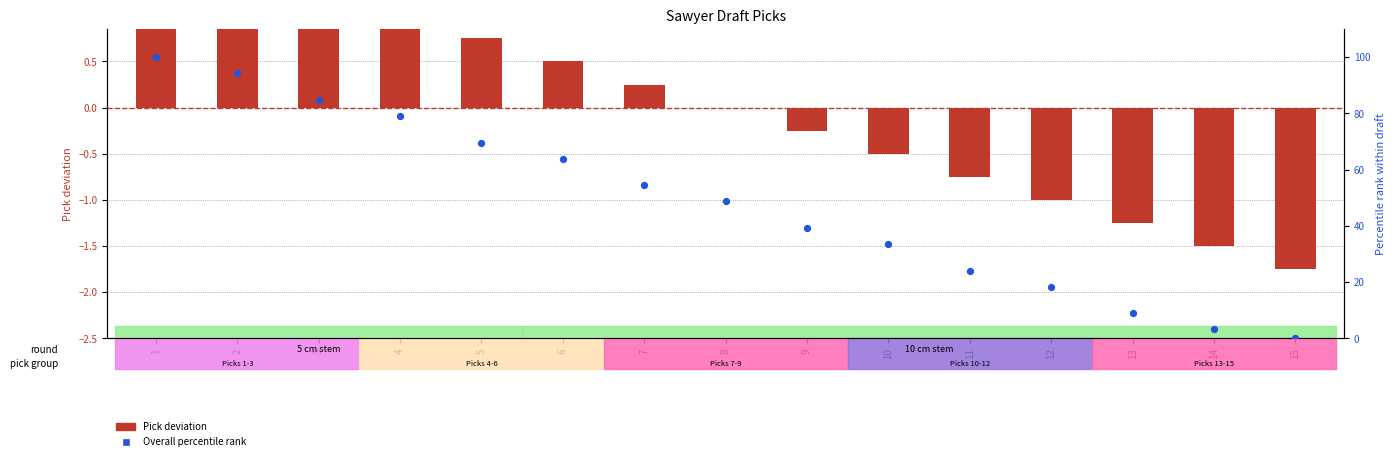

Which series reaches the maximum Y coordinate?

Overall percentile rank